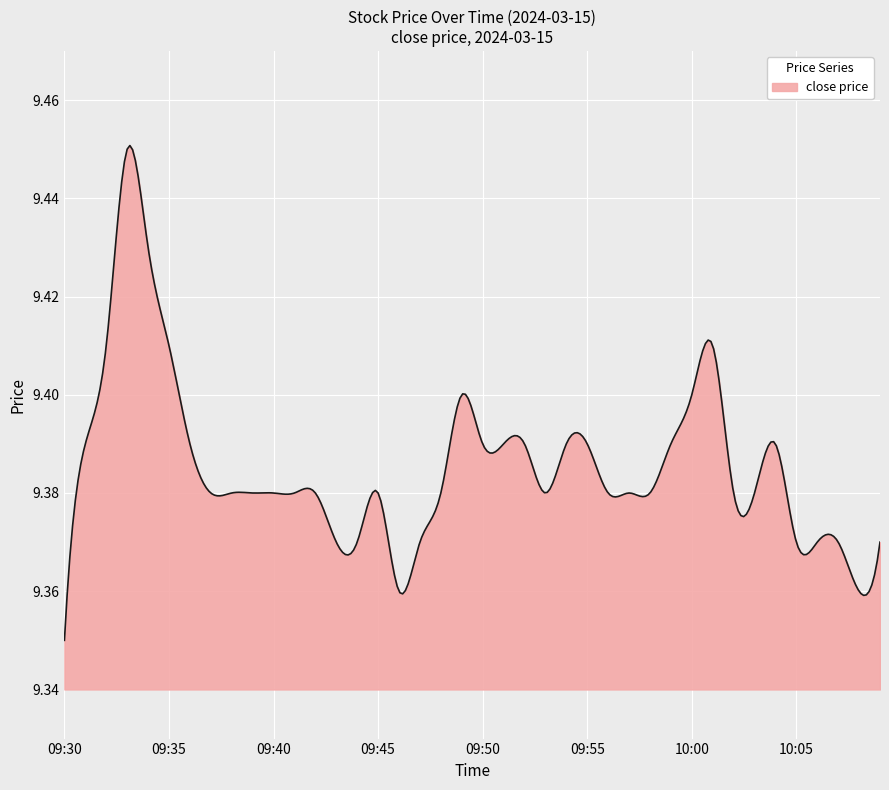

At which label is the value closest to 9?

09:30